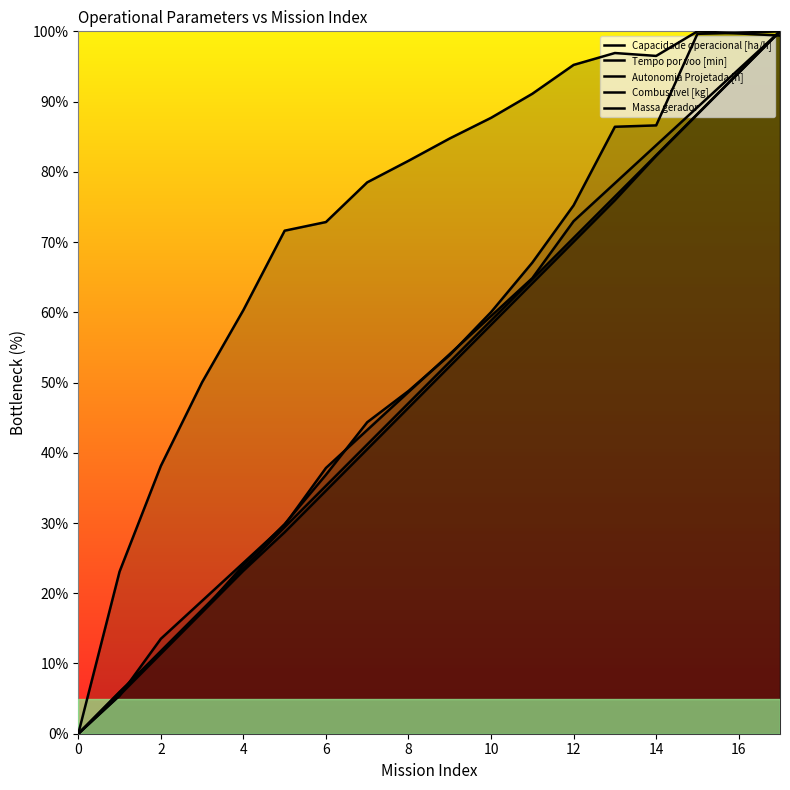

What is the difference between the Capacidade operacional [ha/h] values at 0 and 12?

95.2